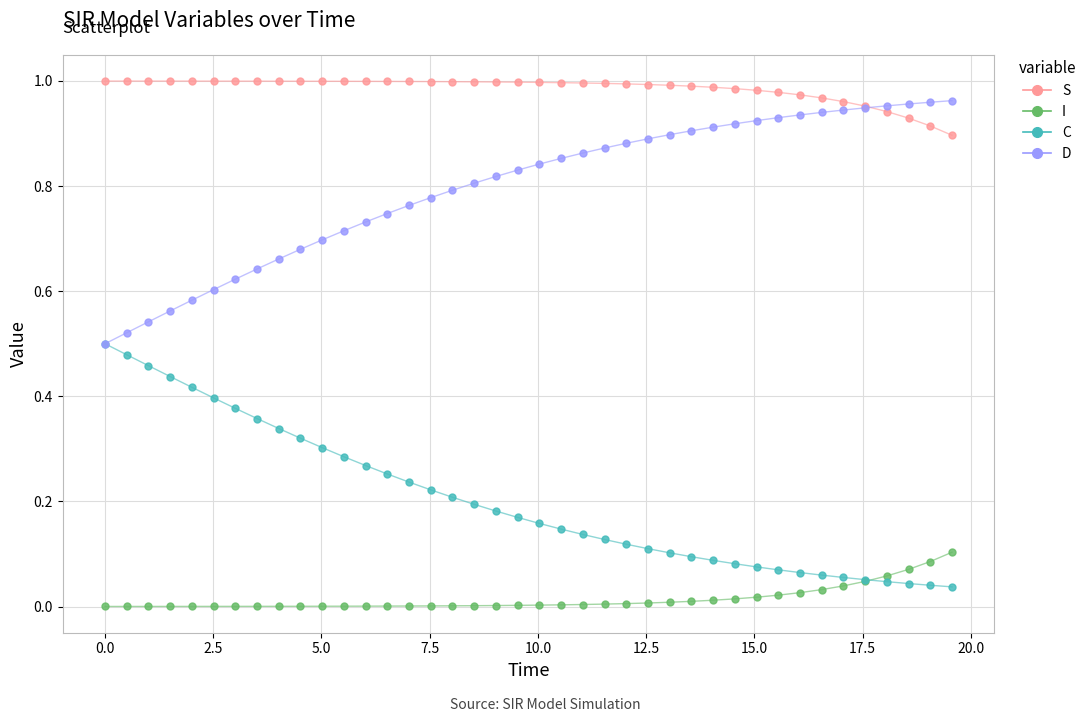

Which series reaches the minimum Y coordinate?

I